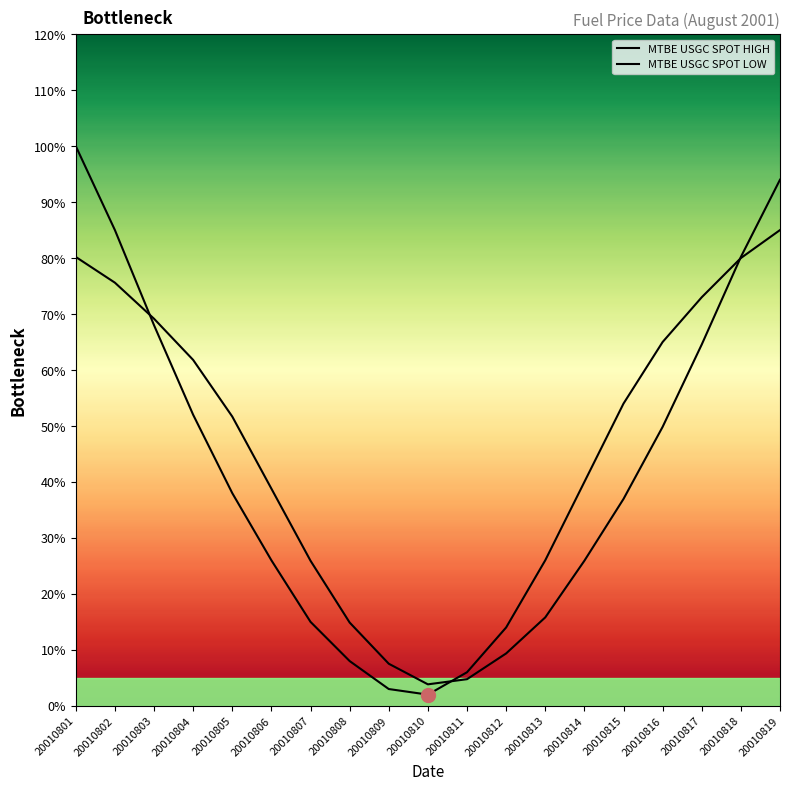

At which label is MTBE USGC SPOT HIGH closest to 0?

20010810